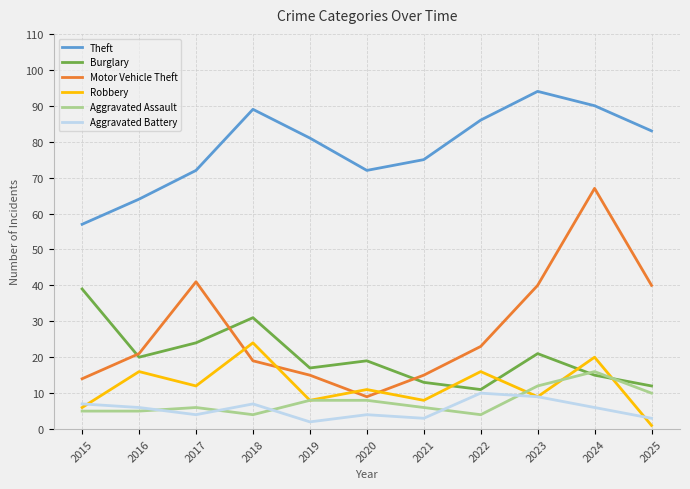

Is the value of Robbery at 2017 greater than the value of Aggravated Battery at 2019?

Yes